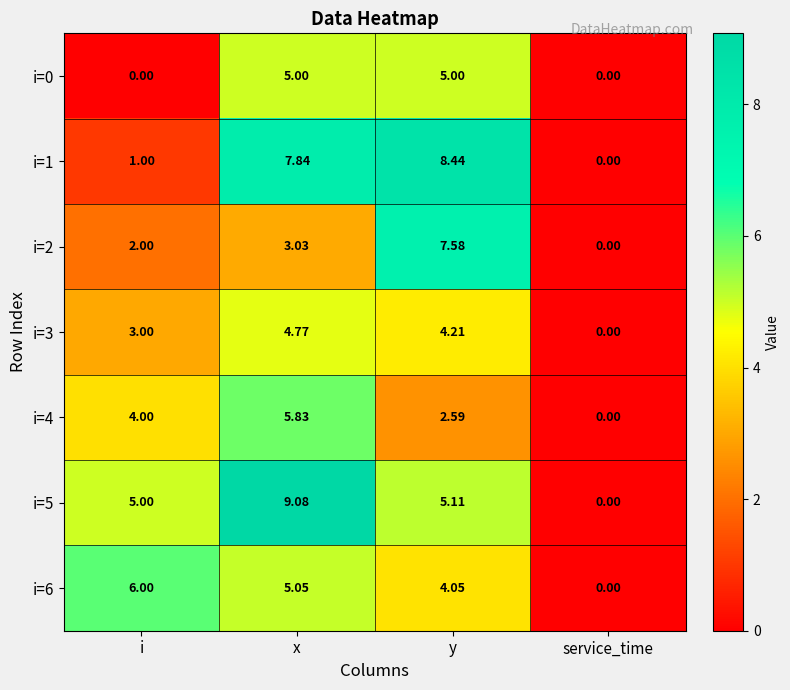

Which series changed the most between i and service_time?

i=6